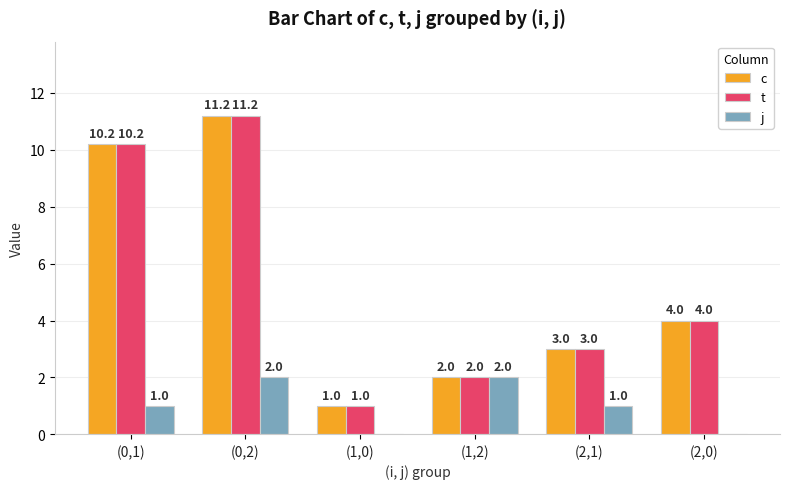

Reading left to right, extract all data points from this chart.

c: 10.2	11.2	1.0	2.0	3.0	4.0
t: 10.2	11.2	1.0	2.0	3.0	4.0
j: 1.0	2.0	0.0	2.0	1.0	0.0